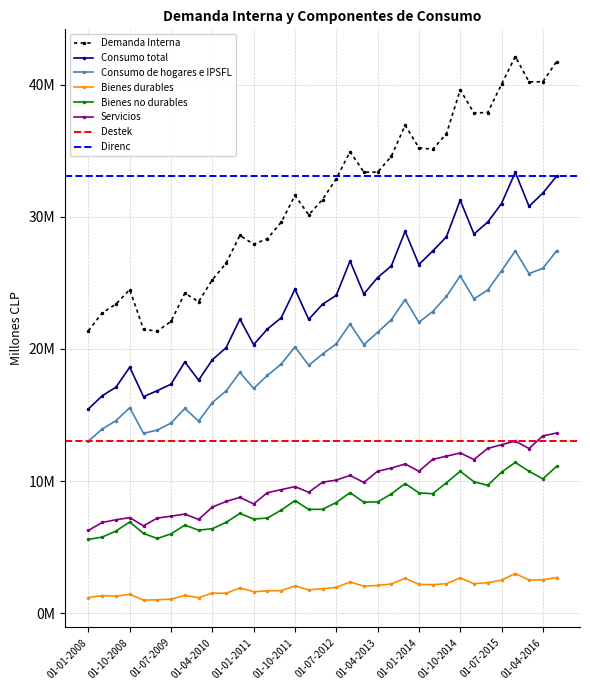

Which category has the lowest value in the Bienes durables series?

01-01-2009